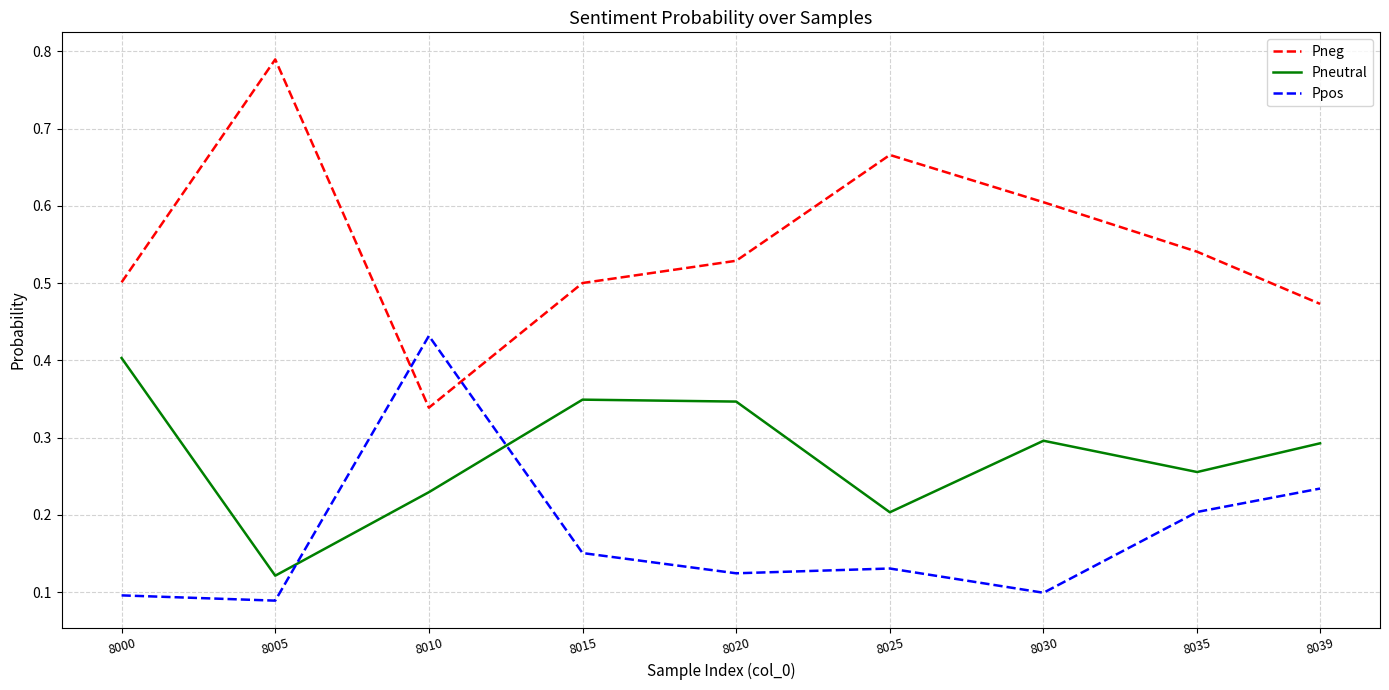

At which category does the chart reach its peak across all series?

8005